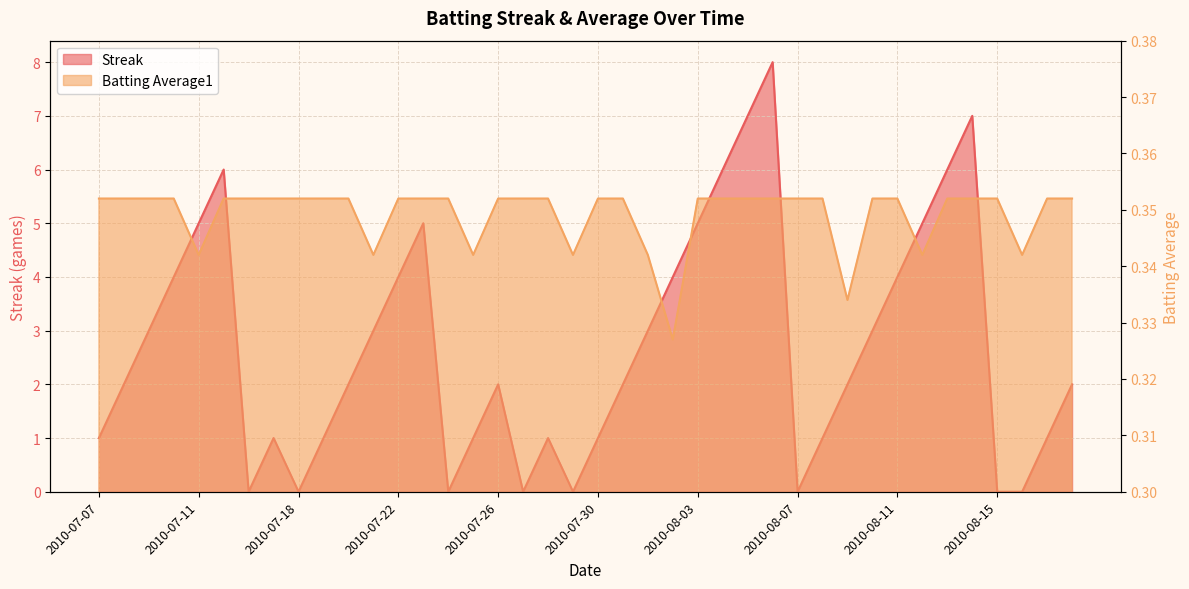

What is the difference between the second highest and minimum values in the Streak series?

7.0